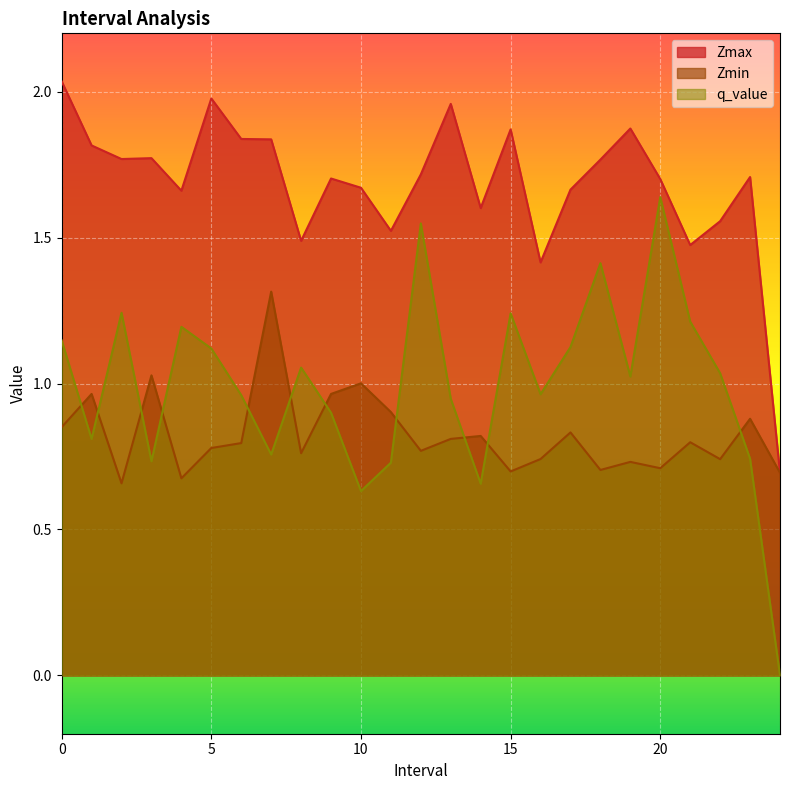

Which category has the lowest value across all series?

24